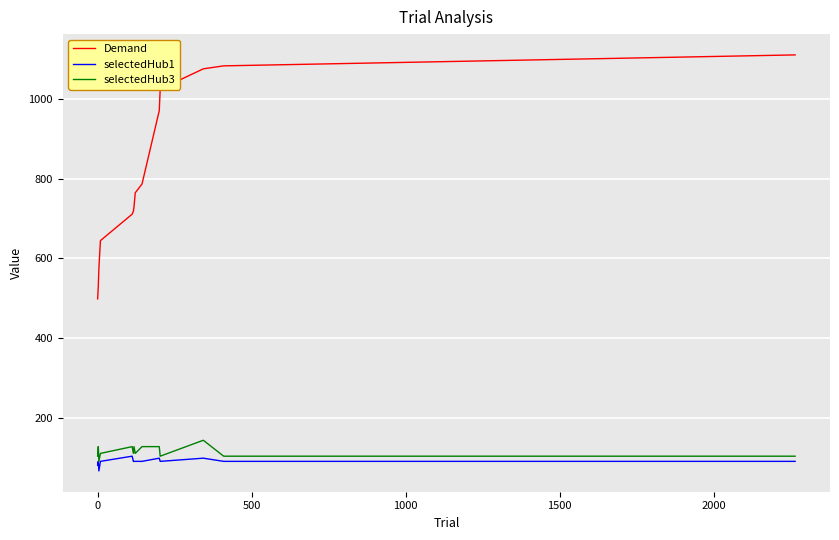

What is the difference between the maximum and second lowest values in the selectedHub3 series?

40.0